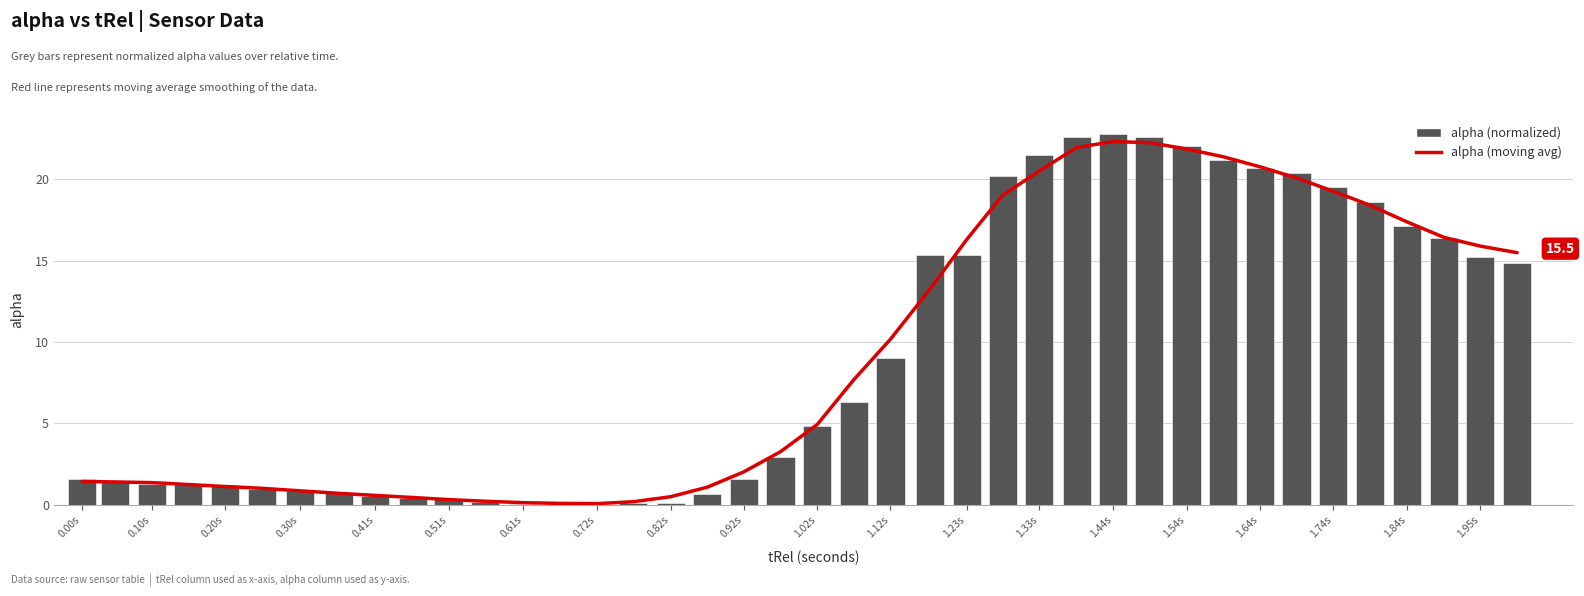

What is the value of the alpha (normalized) bar at the 35th from the left?

19.5